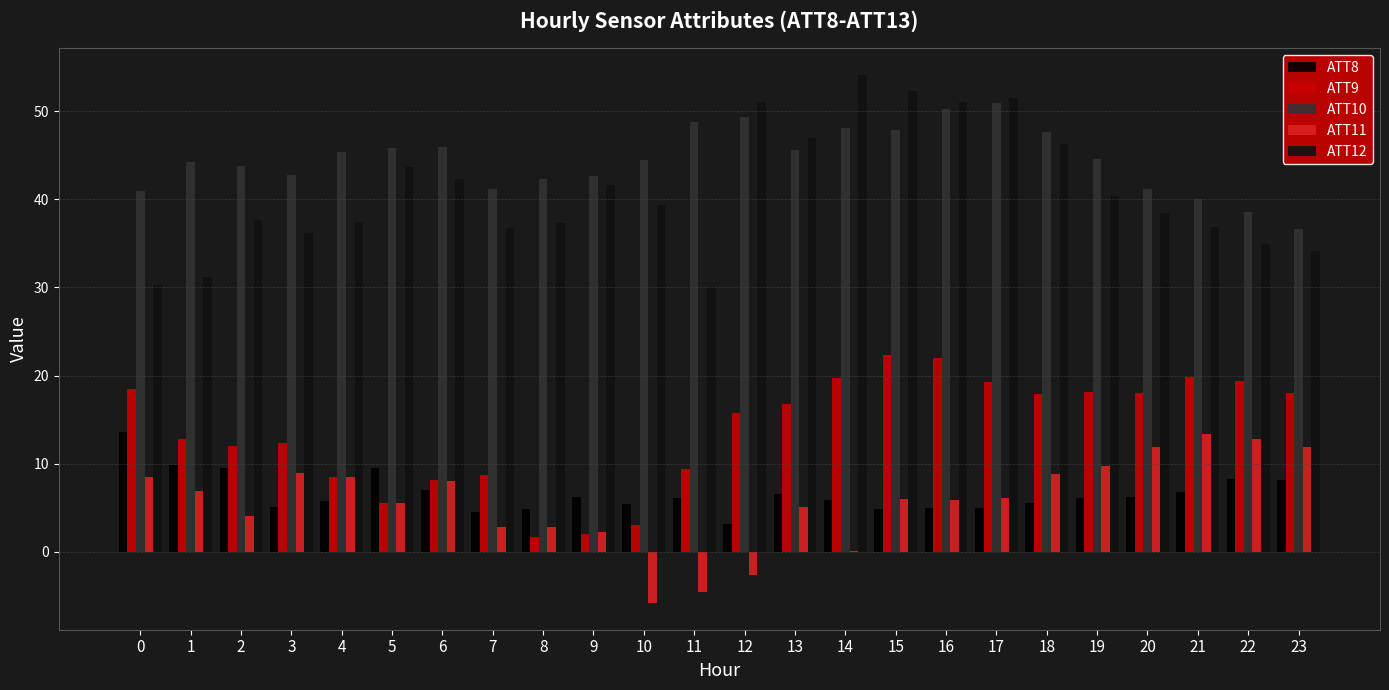

Which has a higher value, 2 or 19?

2